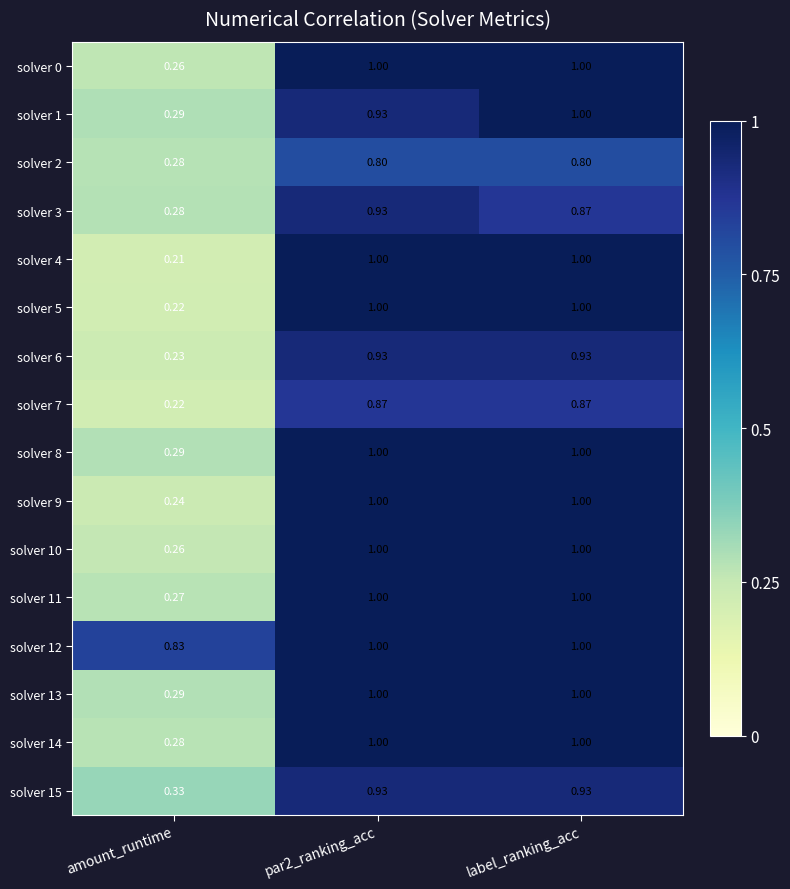

At which category is the sum across all series the highest?

label_ranking_acc